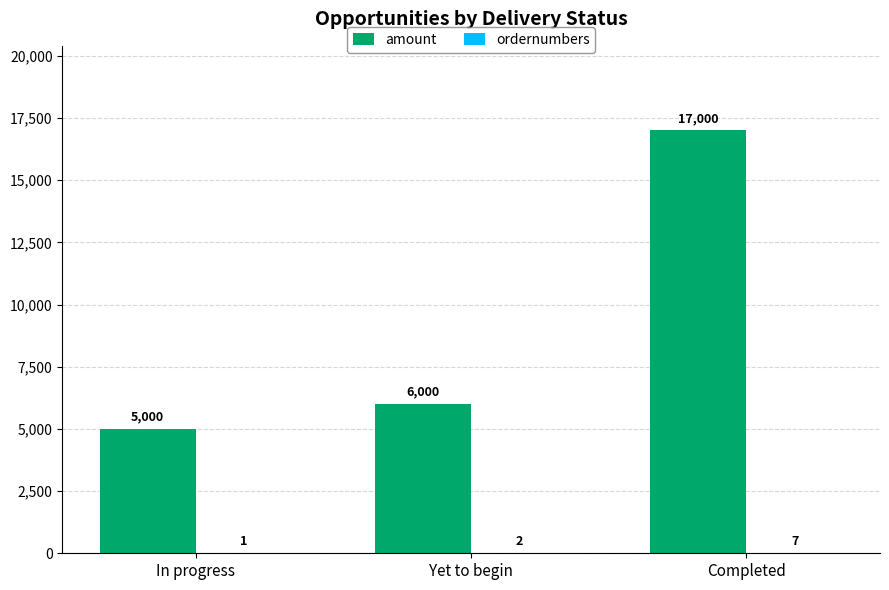

Which series changed the most between In progress and Completed?

amount